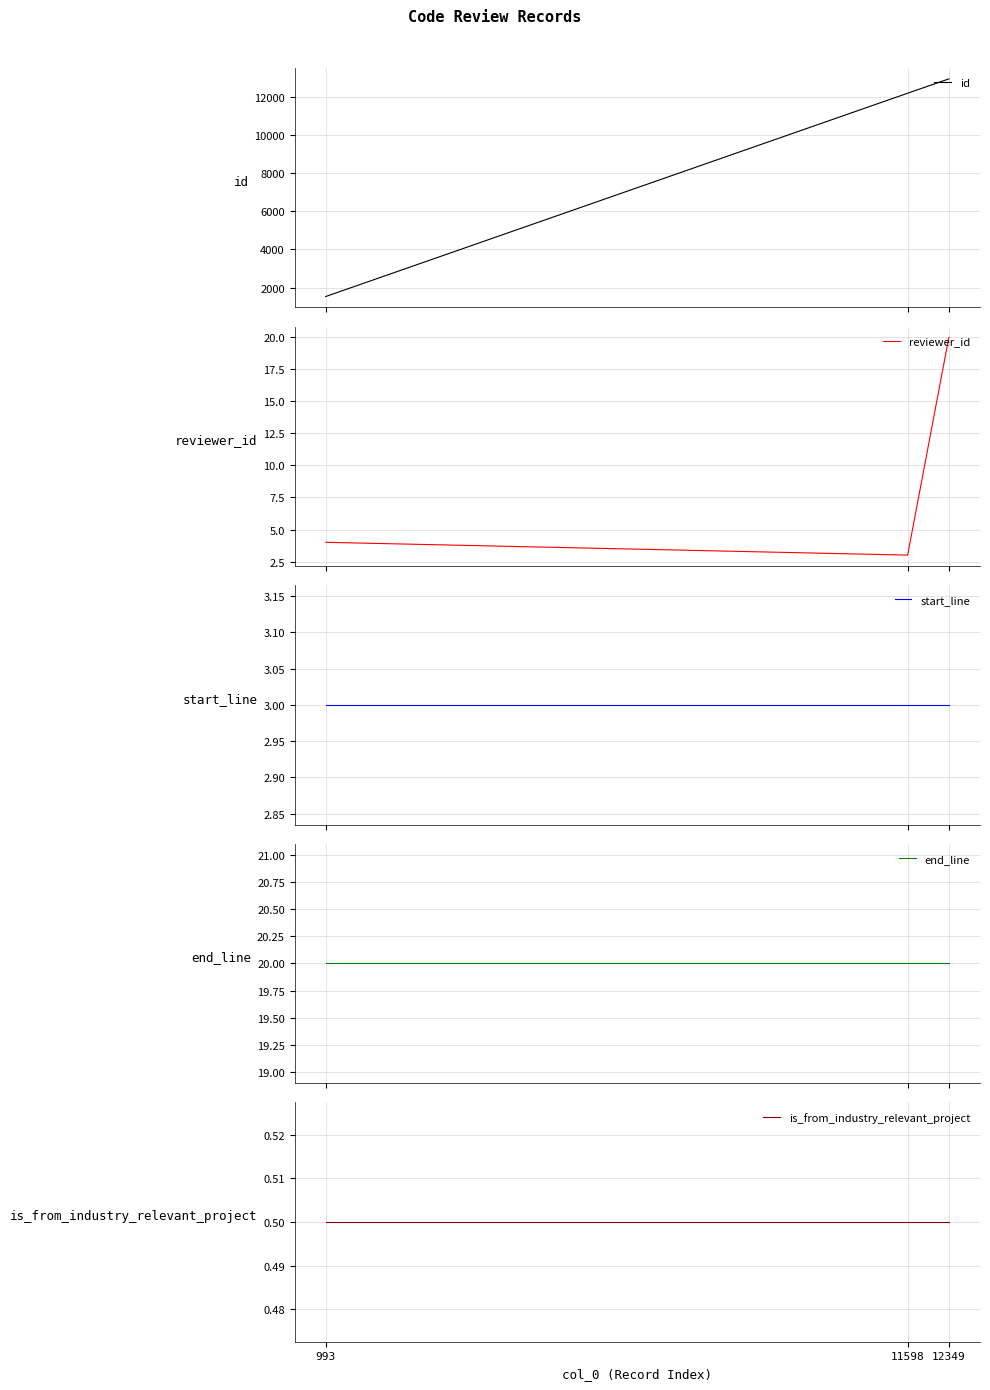

Count the number of data series in this chart.

5